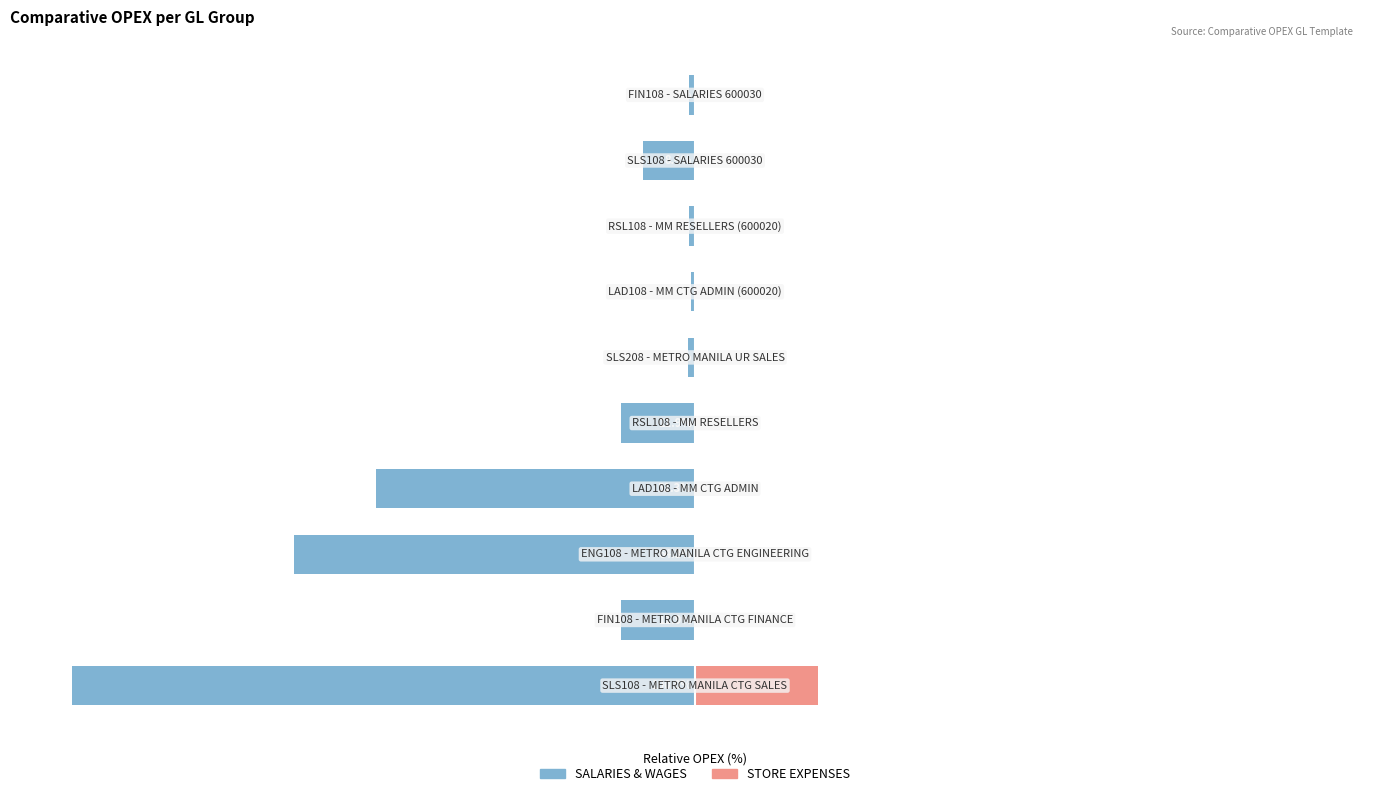

What are all the series names shown in the legend?

SALARIES & WAGES, STORE EXPENSES